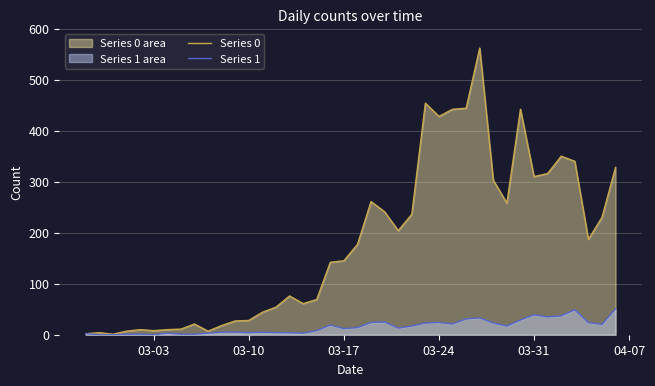

What is the difference between the highest and lowest values at 03-24?

404